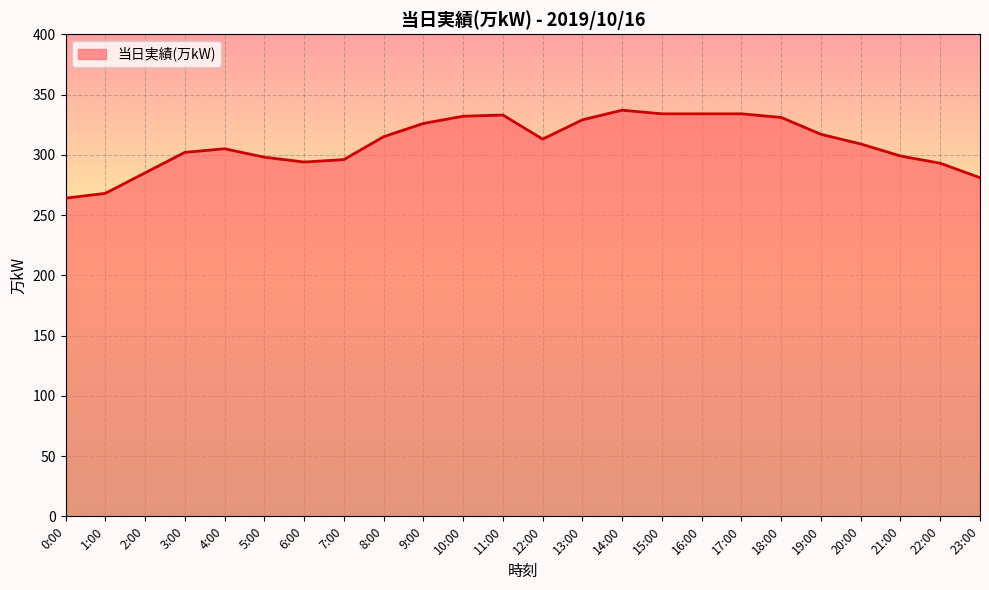

Is it true that the value at 9:00 is 586?

False